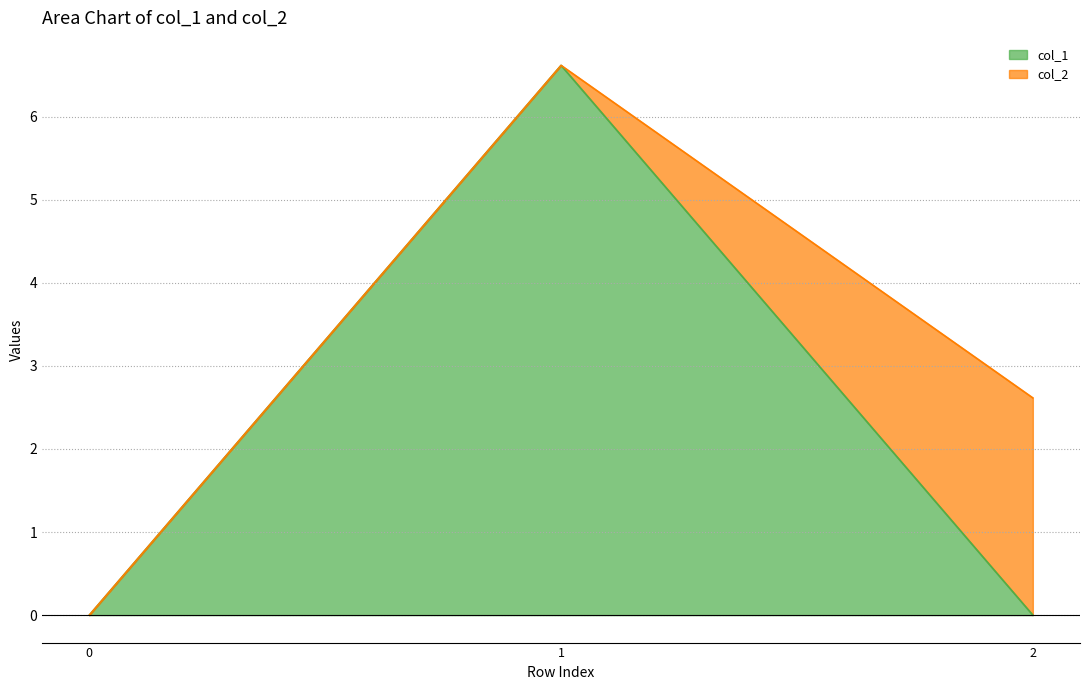

Rank the categories by value from lowest to highest.

0, 2, 1